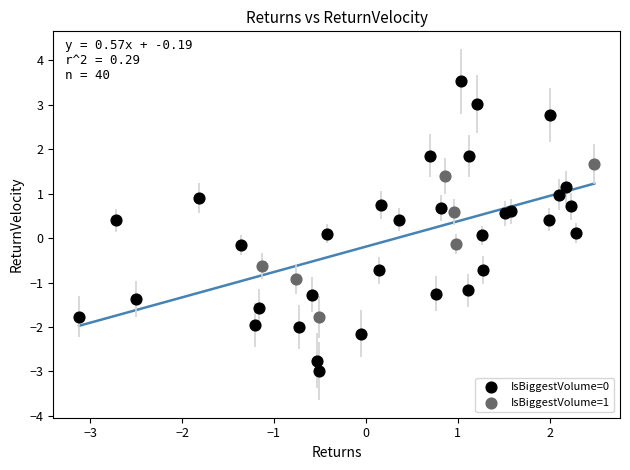

Which series reaches the minimum Y coordinate?

IsBiggestVolume=0